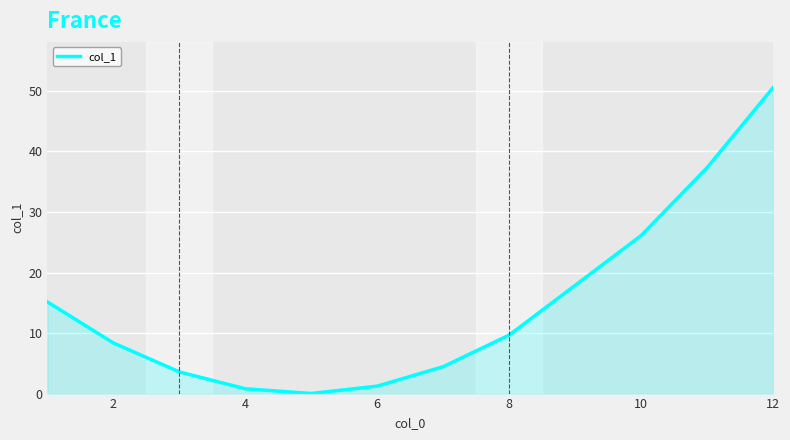

What is the greatest value displayed?

50.5